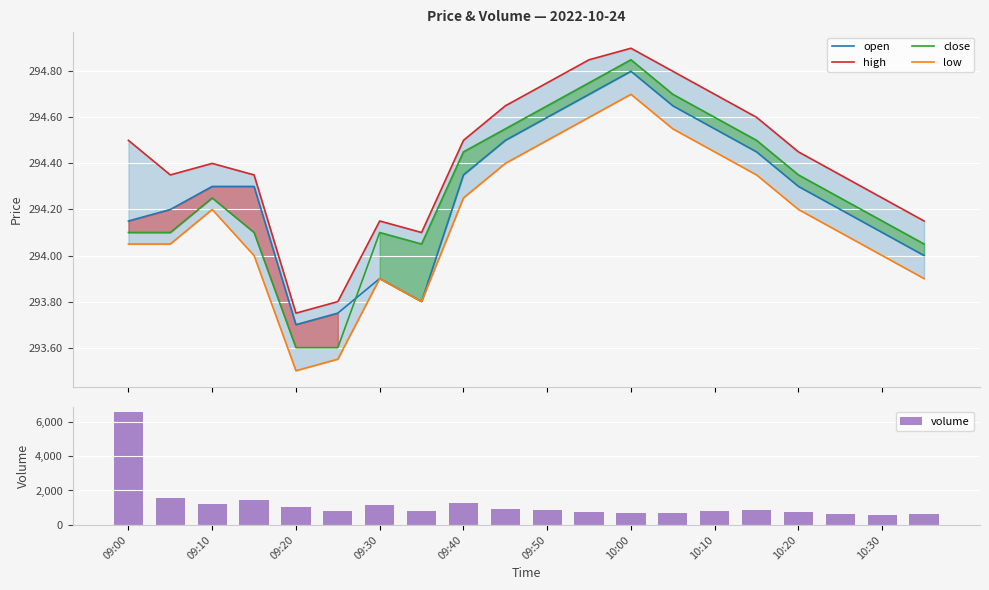

What is the average value of the volume series?

1205